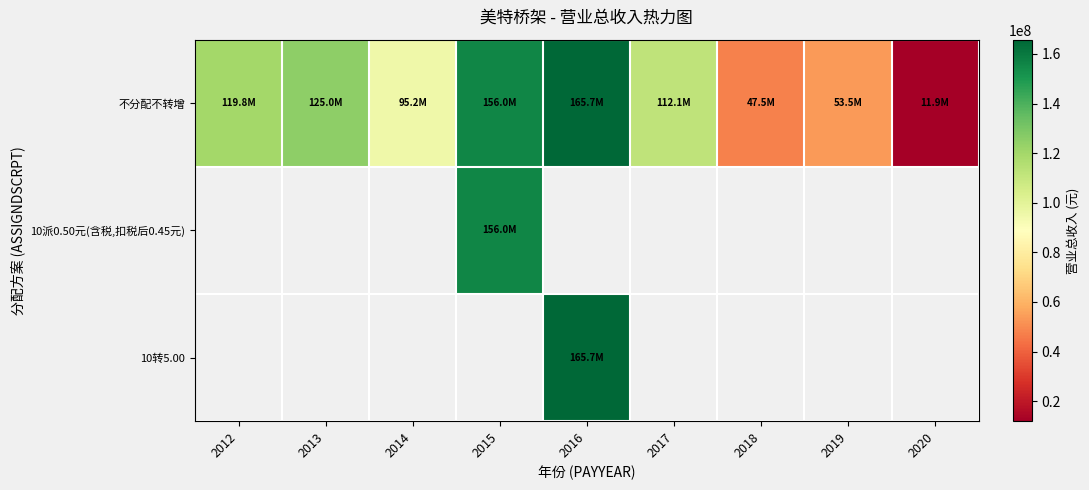

Is the value of 10派0.50元(含税,扣税后0.45元) at 2015 greater than the value of 10转5.00 at 2015?

No